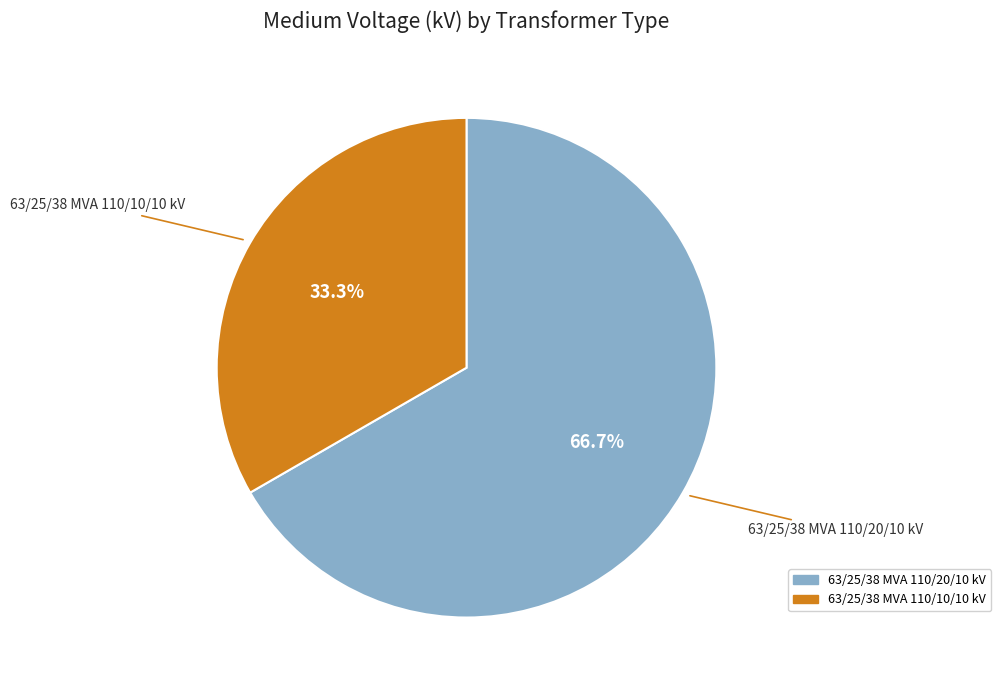

Between 63/25/38 MVA 110/20/10 kV and 63/25/38 MVA 110/10/10 kV, which is larger?

63/25/38 MVA 110/20/10 kV